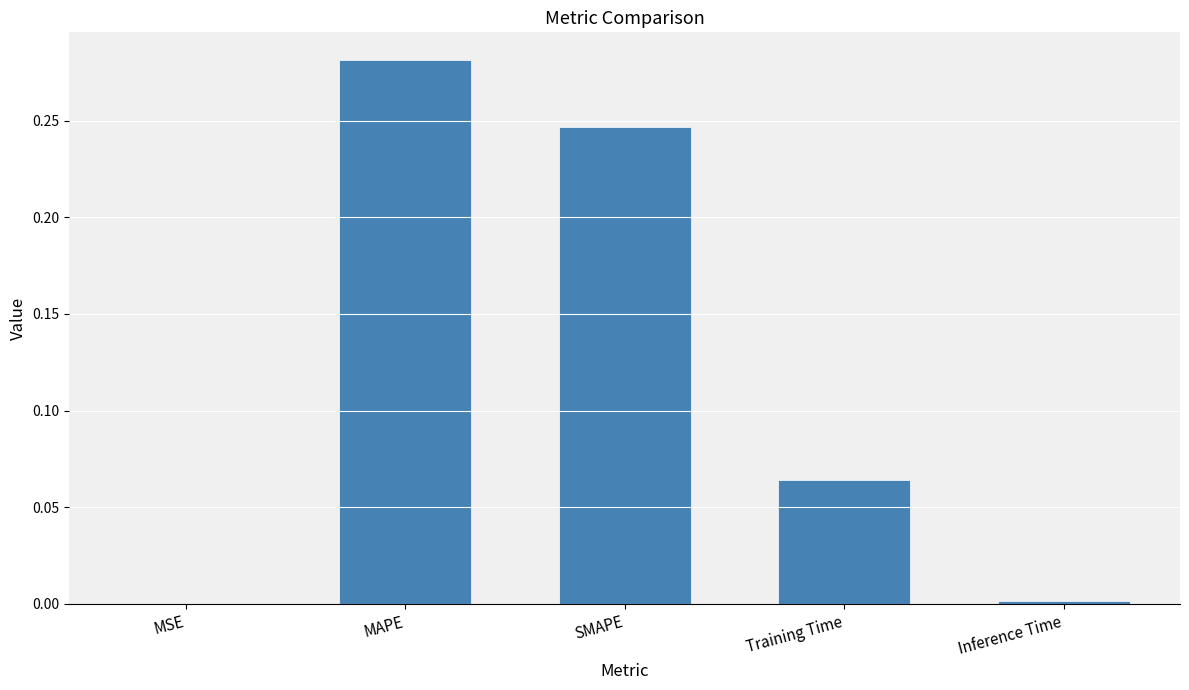

What is the sum of all values?

0.6